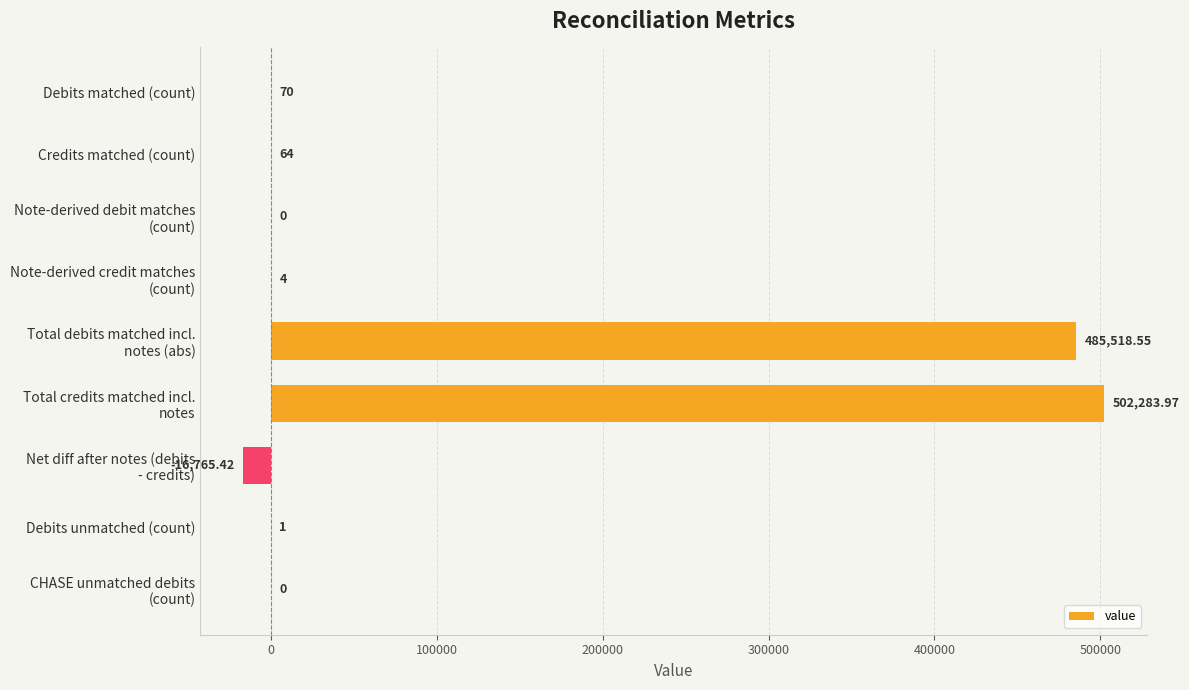

How many series are shown in this chart?

1